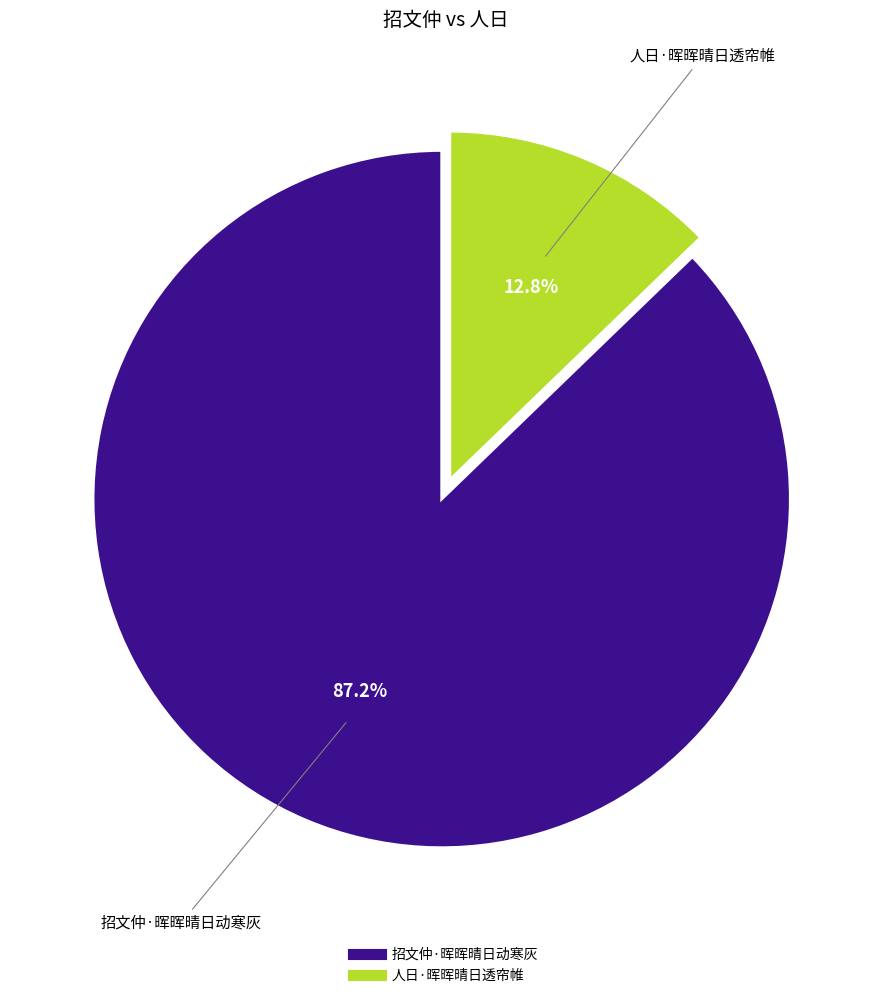

Count the number of slices in the pie.

2